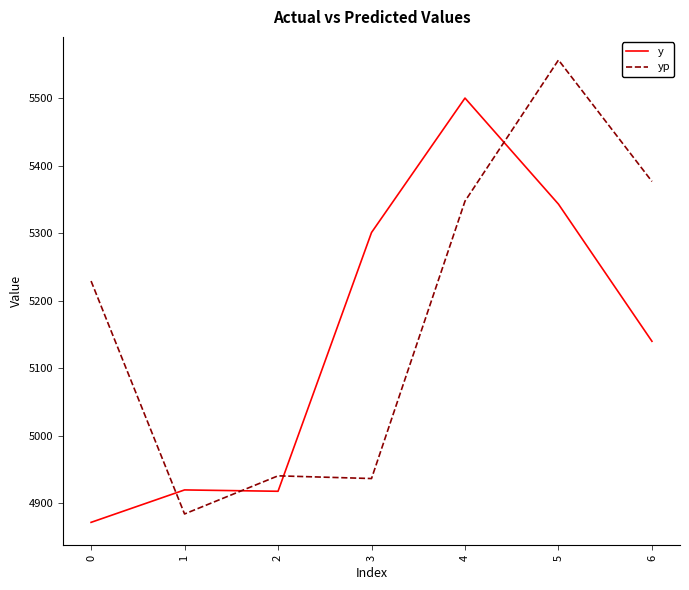

Is the value of y at 2 greater than the value of yp at 4?

No